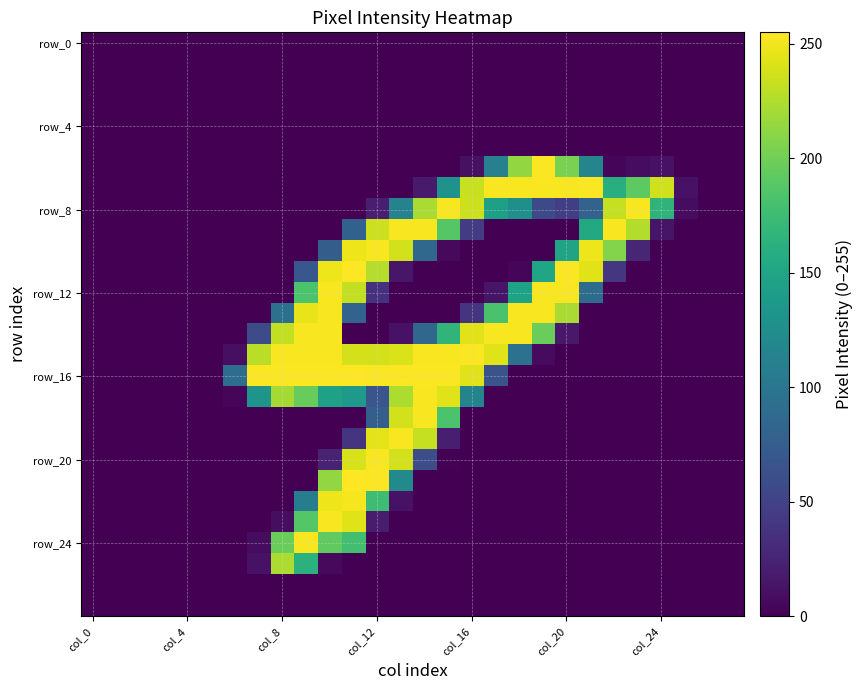

Count the number of categories in the chart.

28